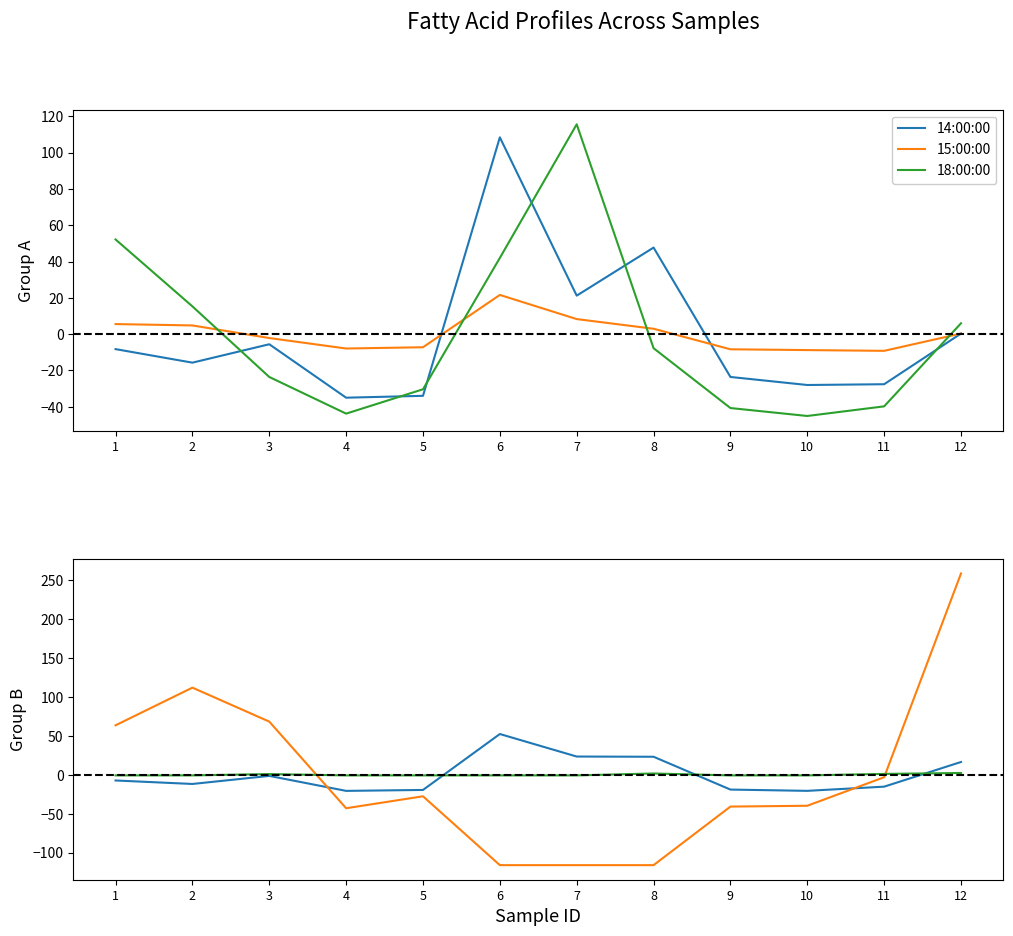

Rank the series at 1 from lowest to highest value.

14:00:00, 15:0 iso, 15:1 anteiso w9c, 15:00:00, 18:00:00, 16:1 w7c